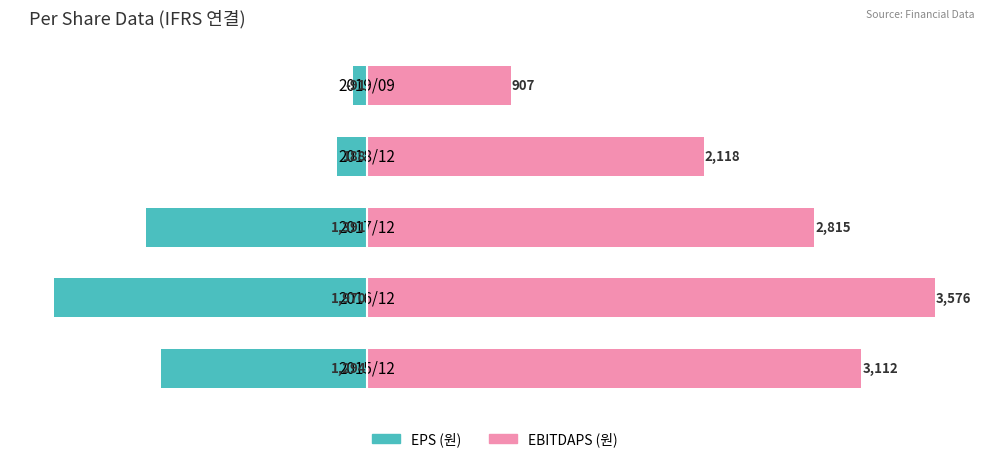

True or false: EPS (원) has a value of -1970 at 2016/12.

True